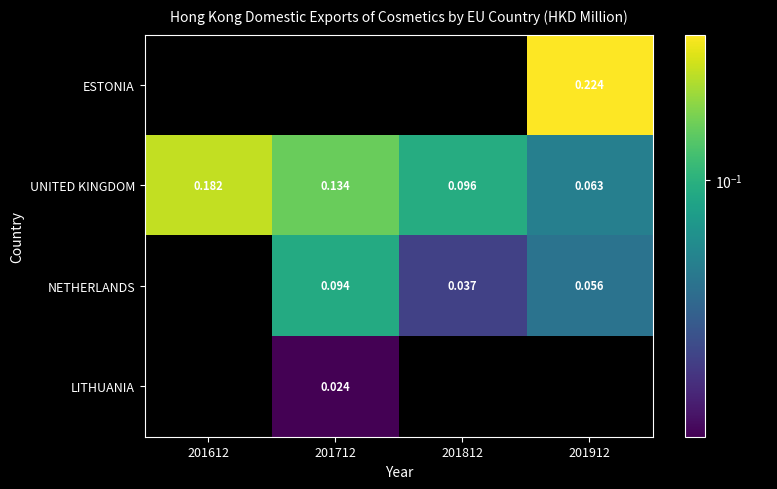

What is the difference between the UNITED KINGDOM values at 201912 and 201712?

0.1